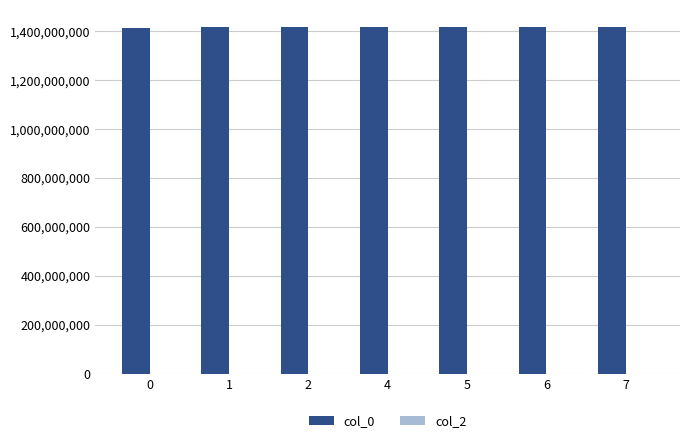

What is the minimum value shown in the chart?

1413561875